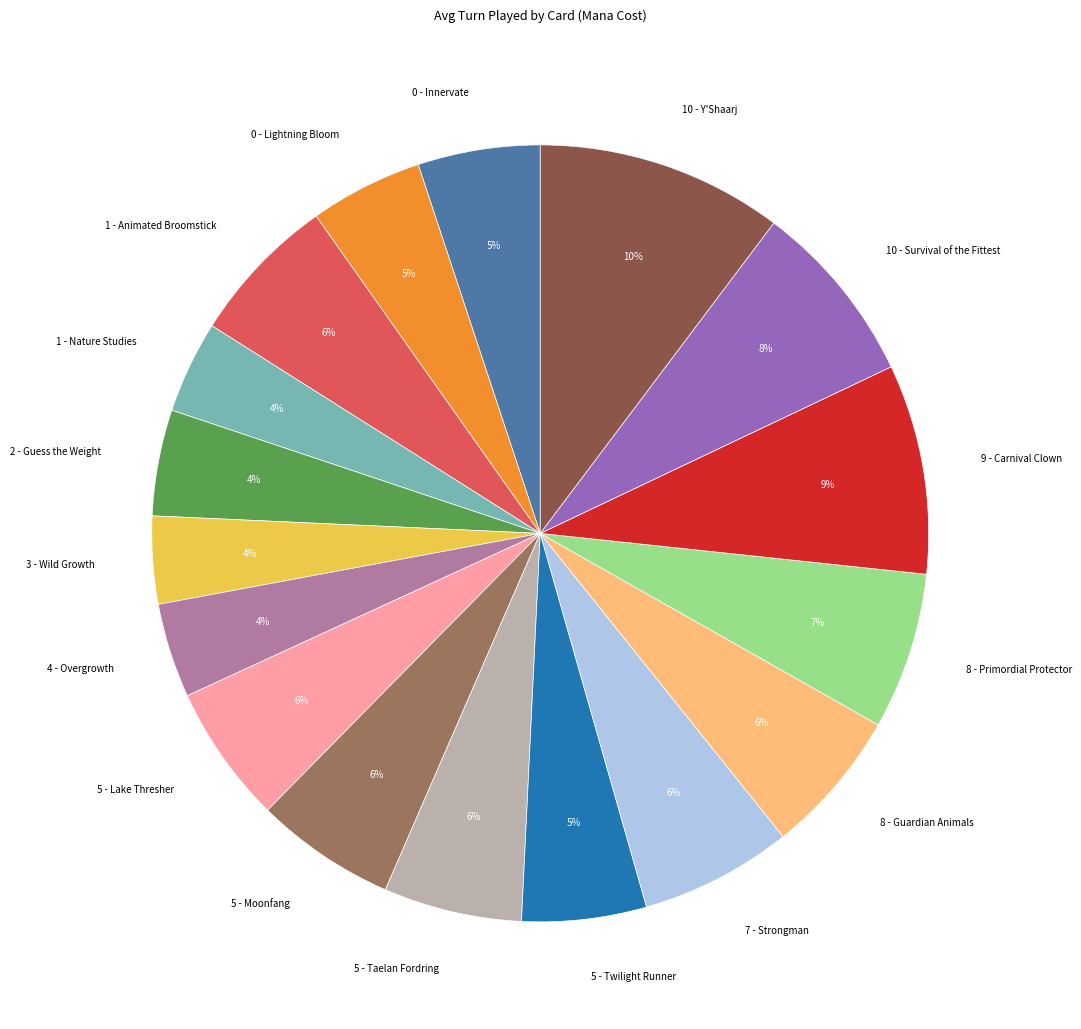

Is there any slice that represents more than half of the pie?

No